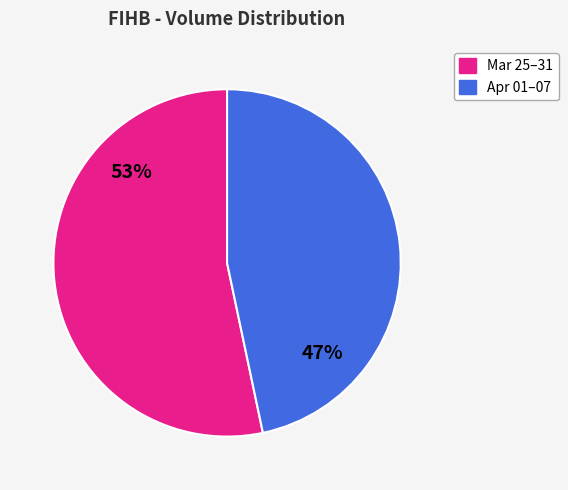

Which has a higher value, Apr 01–07 or Mar 25–31?

Mar 25–31